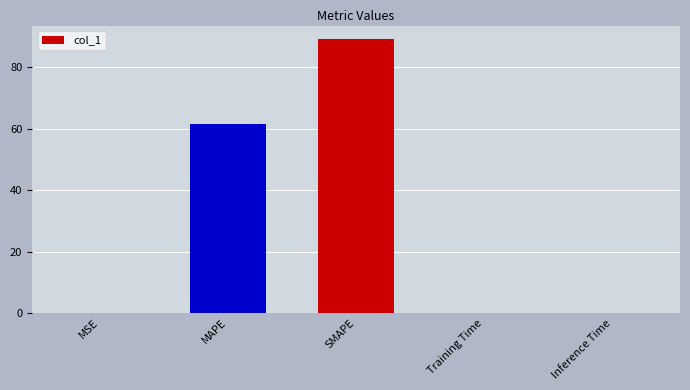

The chart shows a value of 0.1 at Inference Time. True or false?

True